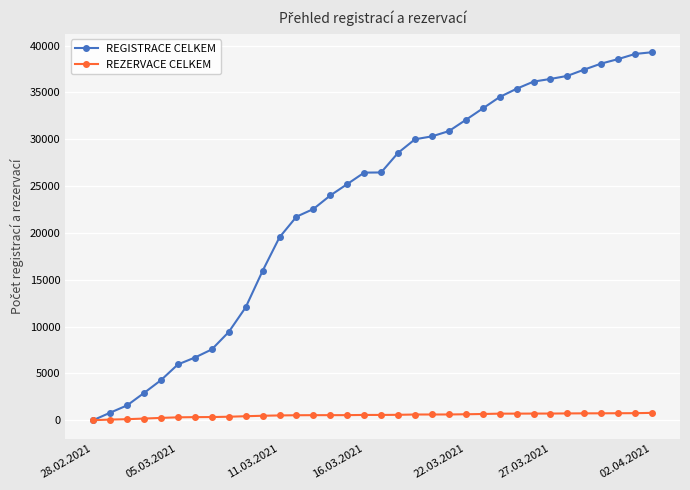

Which series has the widest spread of values?

REGISTRACE CELKEM